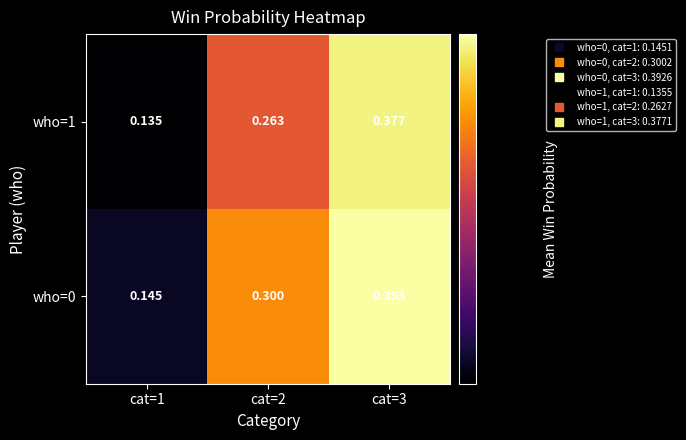

Is the value of who=1 at cat=1 greater than the value of who=0 at cat=2?

No